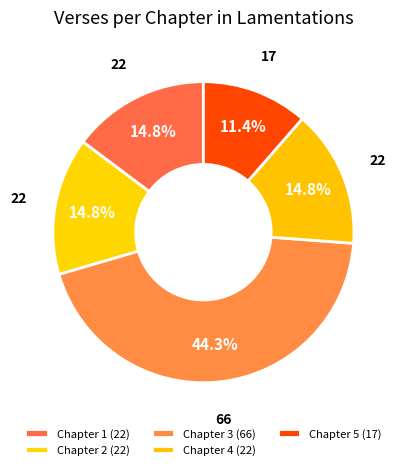

What percentage is the Chapter 5 slice, to the nearest percent?

11%